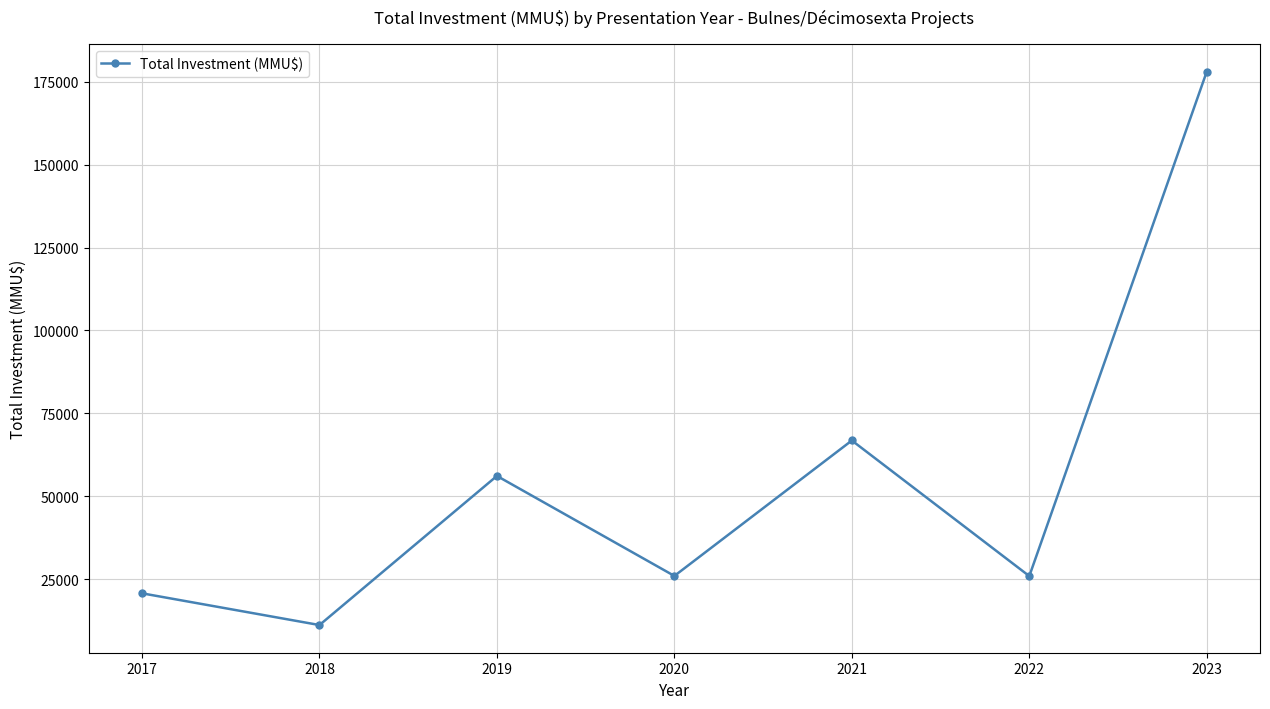

What value does the data have at 2020?

26050